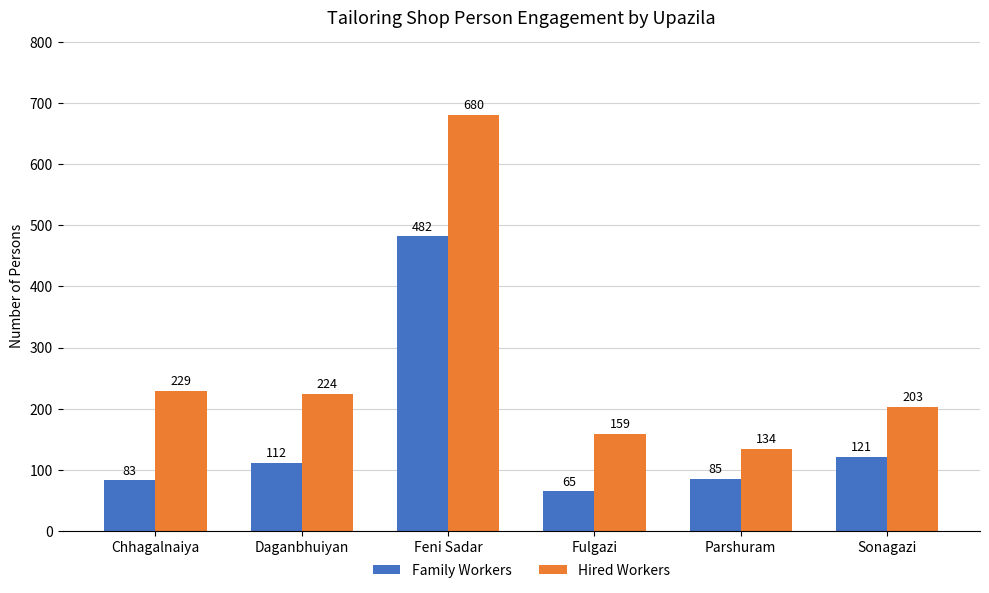

What is the difference between the maximum and minimum values in the Hired Workers series?

546